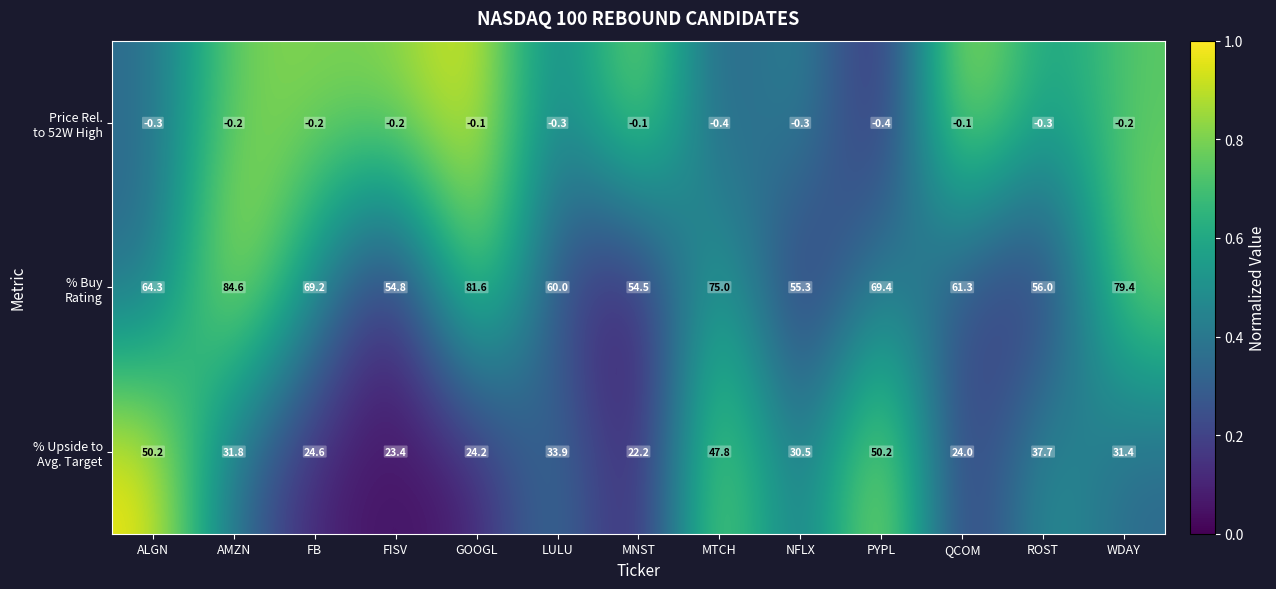

What is the spread (max minus min) of values at FISV?

55.0